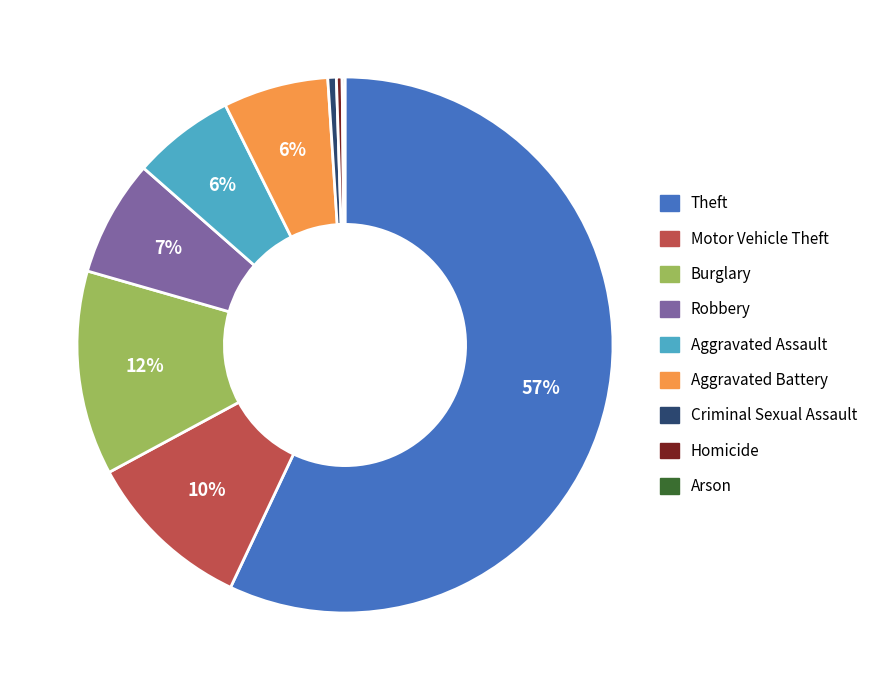

Combined, do Homicide and Criminal Sexual Assault account for over 50%?

No